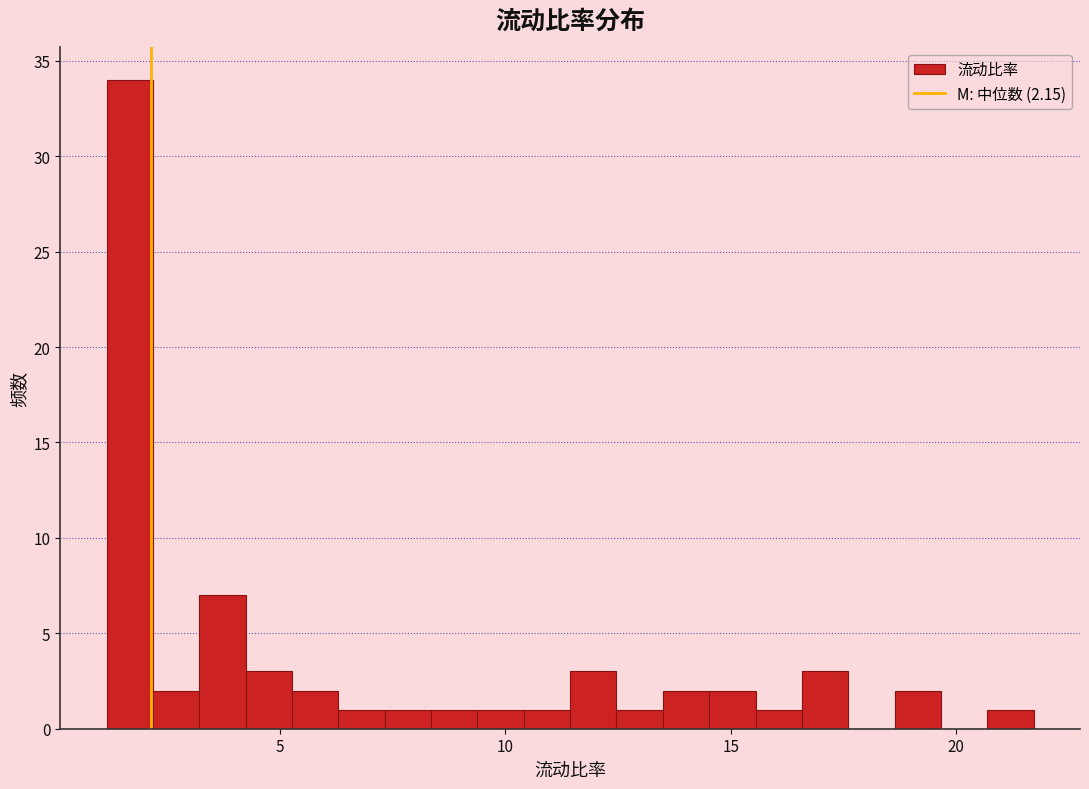

Around what value on the x-axis is the tallest bar? Give the approximate position of its centre, as read against the axis.

1.5